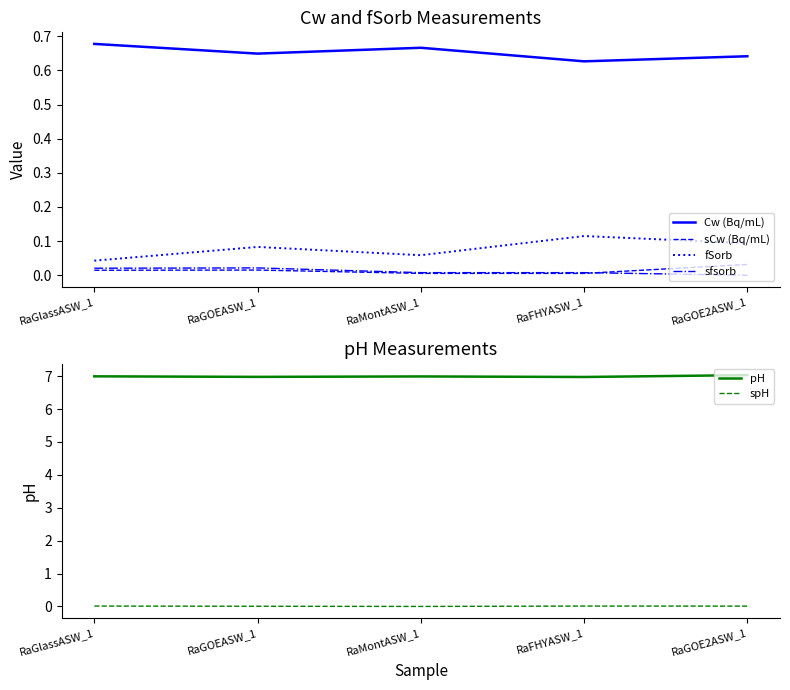

What are all the series names shown in the legend?

Cw (Bq/mL), sCw (Bq/mL), fSorb, sfsorb, pH, spH